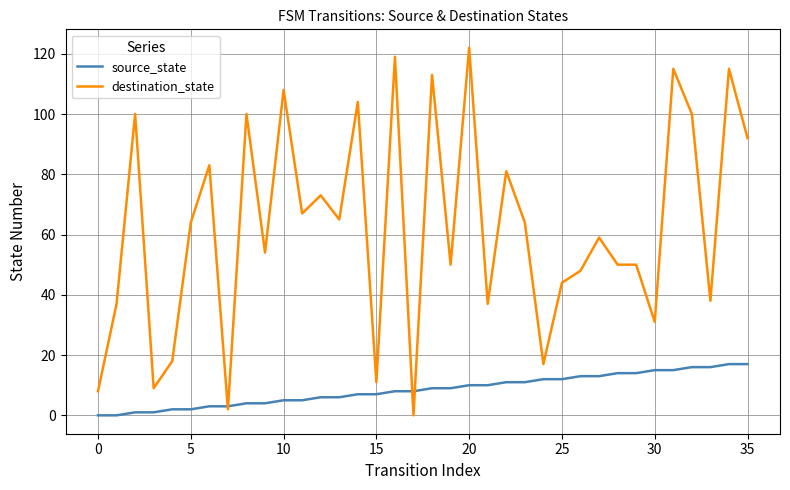

Rank the series by their maximum value, from highest to lowest.

destination_state, source_state